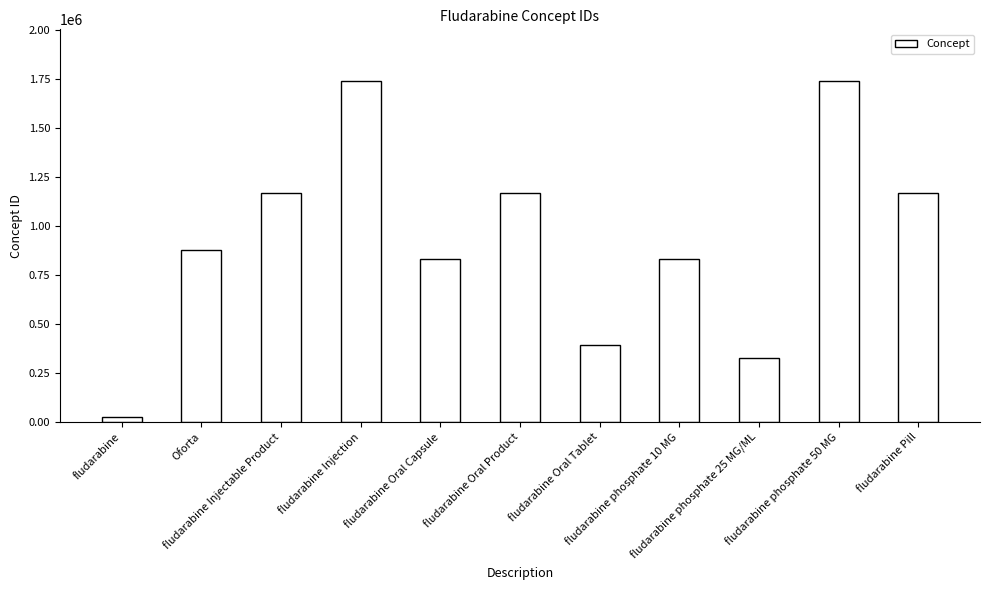

What is the difference between the second highest and minimum values?

1716164